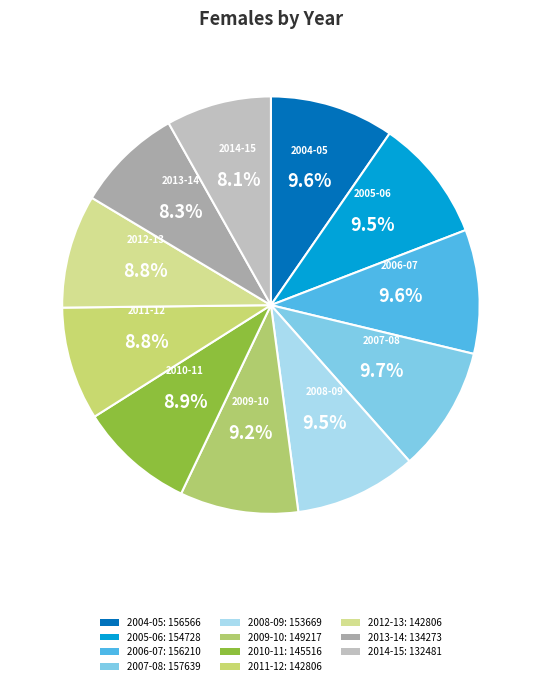

How many segments does this pie chart have?

11